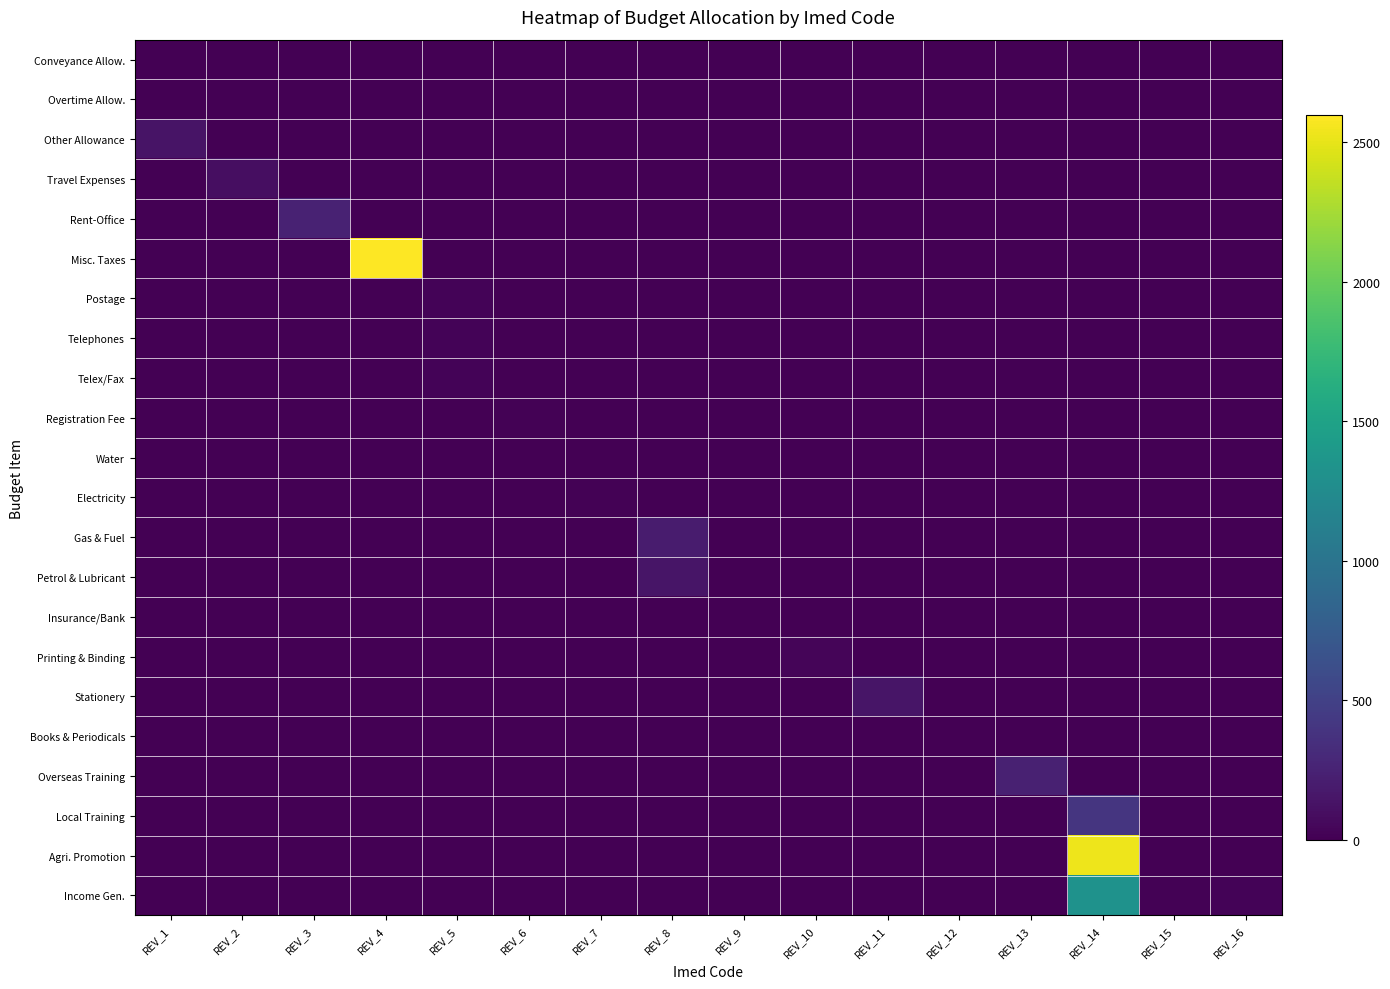

What is the difference between the highest and lowest values at REV_16?

25.0